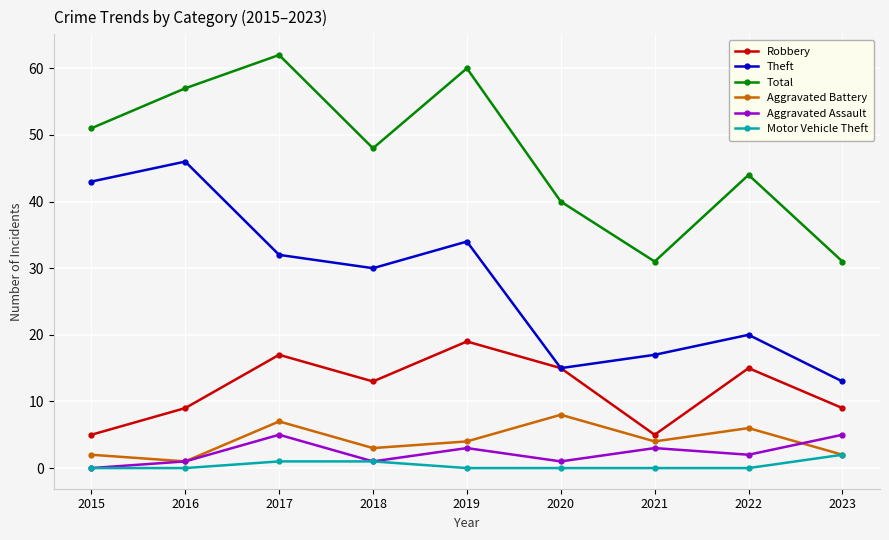

Reading left to right, list all the values displayed in this chart.

Robbery: 5	9	17	13	19	15	5	15	9
Theft: 43	46	32	30	34	15	17	20	13
Total: 51	57	62	48	60	40	31	44	31
Aggravated Battery: 2	1	7	3	4	8	4	6	2
Aggravated Assault: 0	1	5	1	3	1	3	2	5
Motor Vehicle Theft: 0	0	1	1	0	0	0	0	2